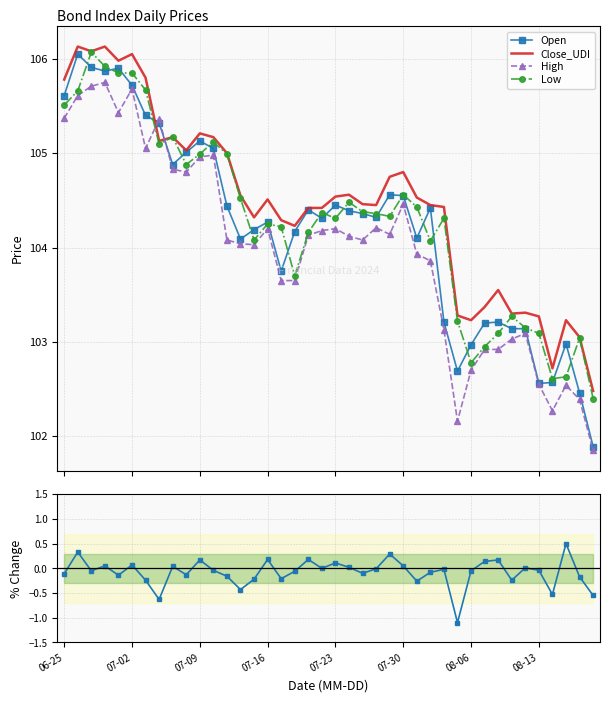

How many distinct data groups are displayed?

5